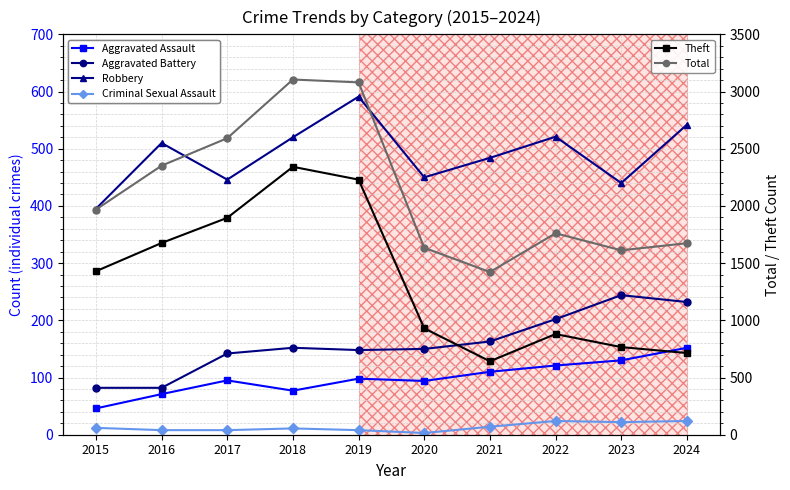

Read the Aggravated Battery value at 2020, to the nearest 10.

150